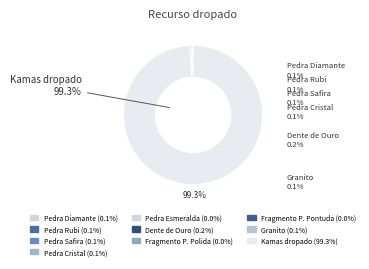

Which category has the biggest portion of the pie?

Kamas dropado